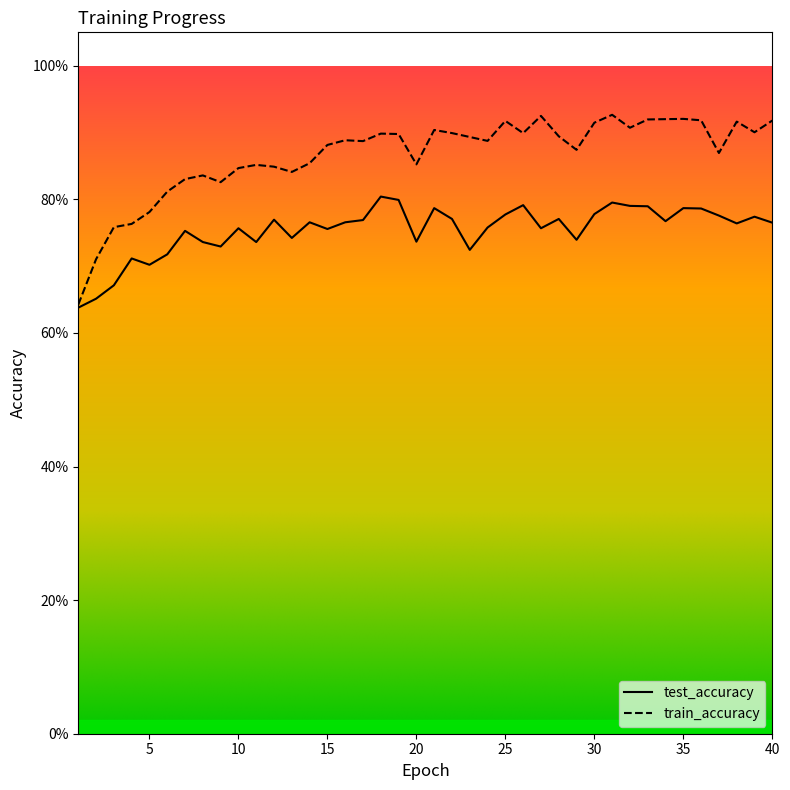

Which series has the largest range (max minus min)?

train_accuracy